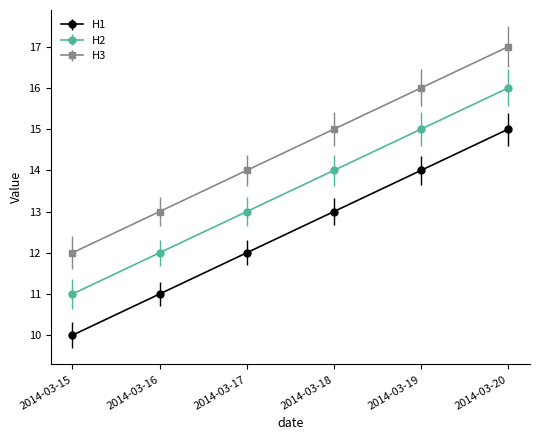

What value does the H3 series have at 2014-03-17?

14